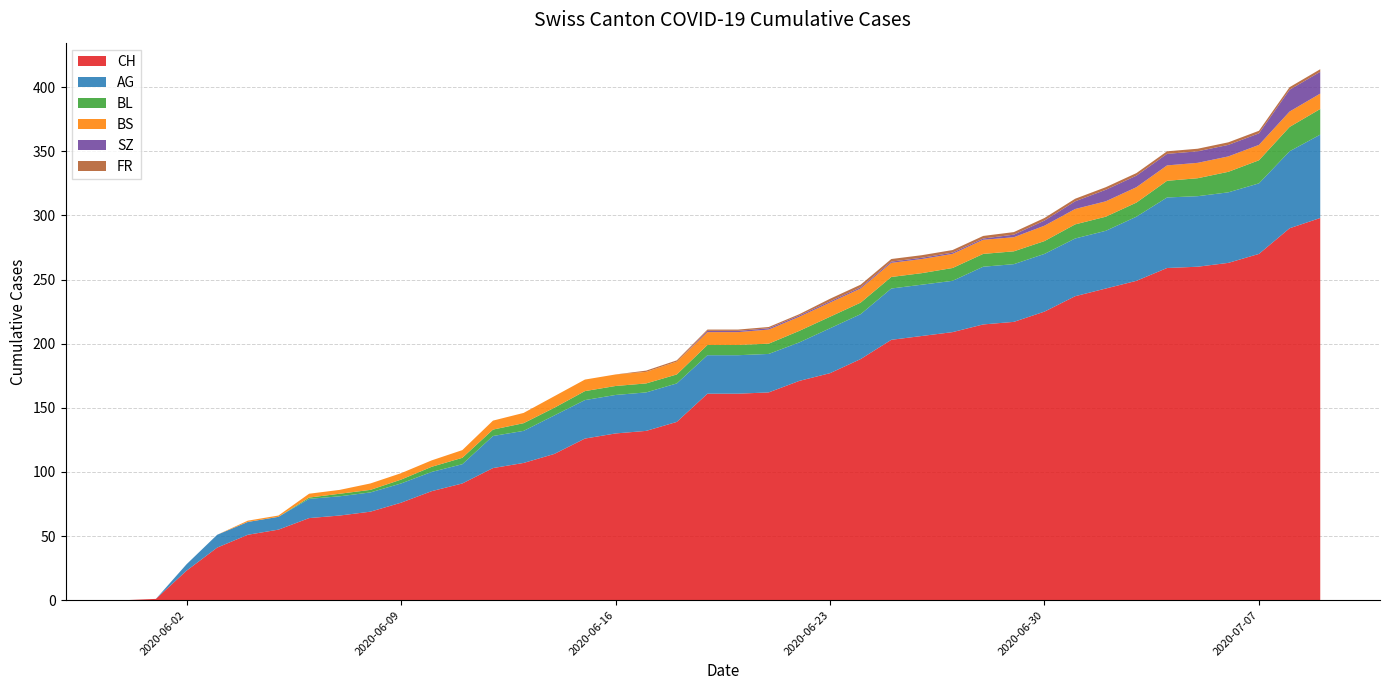

Reading left to right, list all the values displayed in this chart.

CH: 2020-05-31=0	2020-06-01=1	2020-06-02=23	2020-06-03=41	2020-06-04=51	2020-06-05=55	2020-06-06=64	2020-06-07=66	2020-06-08=69	2020-06-09=76	2020-06-10=85	2020-06-11=91	2020-06-12=103	2020-06-13=107	2020-06-14=114	2020-06-15=126	2020-06-16=130	2020-06-17=132	2020-06-18=139	2020-06-19=161	2020-06-20=161	2020-06-21=162	2020-06-22=171	2020-06-23=177	2020-06-24=188	2020-06-25=203	2020-06-26=206	2020-06-27=209	2020-06-28=215	2020-06-29=217	2020-06-30=225	2020-07-01=237	2020-07-02=243	2020-07-03=249	2020-07-04=259	2020-07-05=260	2020-07-06=263	2020-07-07=270	2020-07-08=290	2020-07-09=298
AG: 2020-05-31=0	2020-06-01=0	2020-06-02=5	2020-06-03=10	2020-06-04=10	2020-06-05=10	2020-06-06=15	2020-06-07=15	2020-06-08=15	2020-06-09=15	2020-06-10=15	2020-06-11=15	2020-06-12=25	2020-06-13=25	2020-06-14=30	2020-06-15=30	2020-06-16=30	2020-06-17=30	2020-06-18=30	2020-06-19=30	2020-06-20=30	2020-06-21=30	2020-06-22=30	2020-06-23=35	2020-06-24=35	2020-06-25=40	2020-06-26=40	2020-06-27=40	2020-06-28=45	2020-06-29=45	2020-06-30=45	2020-07-01=45	2020-07-02=45	2020-07-03=50	2020-07-04=55	2020-07-05=55	2020-07-06=55	2020-07-07=55	2020-07-08=60	2020-07-09=65
BL: 2020-05-31=0	2020-06-01=0	2020-06-02=0	2020-06-03=0	2020-06-04=0	2020-06-05=0	2020-06-06=1	2020-06-07=2	2020-06-08=2	2020-06-09=3	2020-06-10=4	2020-06-11=5	2020-06-12=5	2020-06-13=6	2020-06-14=6	2020-06-15=7	2020-06-16=7	2020-06-17=7	2020-06-18=7	2020-06-19=8	2020-06-20=8	2020-06-21=8	2020-06-22=9	2020-06-23=9	2020-06-24=9	2020-06-25=9	2020-06-26=9	2020-06-27=10	2020-06-28=10	2020-06-29=10	2020-06-30=10	2020-07-01=11	2020-07-02=11	2020-07-03=11	2020-07-04=13	2020-07-05=14	2020-07-06=16	2020-07-07=18	2020-07-08=19	2020-07-09=20
BS: 2020-05-31=0	2020-06-01=0	2020-06-02=0	2020-06-03=0	2020-06-04=1	2020-06-05=1	2020-06-06=3	2020-06-07=3	2020-06-08=5	2020-06-09=5	2020-06-10=5	2020-06-11=6	2020-06-12=7	2020-06-13=8	2020-06-14=9	2020-06-15=9	2020-06-16=9	2020-06-17=9	2020-06-18=10	2020-06-19=10	2020-06-20=10	2020-06-21=11	2020-06-22=11	2020-06-23=11	2020-06-24=11	2020-06-25=11	2020-06-26=11	2020-06-27=11	2020-06-28=11	2020-06-29=11	2020-06-30=12	2020-07-01=12	2020-07-02=12	2020-07-03=12	2020-07-04=12	2020-07-05=12	2020-07-06=12	2020-07-07=12	2020-07-08=12	2020-07-09=12
SZ: 2020-05-31=0	2020-06-01=0	2020-06-02=0	2020-06-03=0	2020-06-04=0	2020-06-05=0	2020-06-06=0	2020-06-07=0	2020-06-08=0	2020-06-09=0	2020-06-10=0	2020-06-11=0	2020-06-12=0	2020-06-13=0	2020-06-14=0	2020-06-15=0	2020-06-16=0	2020-06-17=0	2020-06-18=0	2020-06-19=1	2020-06-20=1	2020-06-21=1	2020-06-22=1	2020-06-23=1	2020-06-24=1	2020-06-25=1	2020-06-26=1	2020-06-27=1	2020-06-28=1	2020-06-29=2	2020-06-30=4	2020-07-01=6	2020-07-02=9	2020-07-03=9	2020-07-04=9	2020-07-05=9	2020-07-06=9	2020-07-07=9	2020-07-08=17	2020-07-09=17
FR: 2020-05-31=0	2020-06-01=0	2020-06-02=0	2020-06-03=0	2020-06-04=0	2020-06-05=0	2020-06-06=0	2020-06-07=0	2020-06-08=0	2020-06-09=0	2020-06-10=0	2020-06-11=0	2020-06-12=0	2020-06-13=0	2020-06-14=0	2020-06-15=0	2020-06-16=0	2020-06-17=1	2020-06-18=1	2020-06-19=1	2020-06-20=1	2020-06-21=1	2020-06-22=1	2020-06-23=2	2020-06-24=2	2020-06-25=2	2020-06-26=2	2020-06-27=2	2020-06-28=2	2020-06-29=2	2020-06-30=2	2020-07-01=2	2020-07-02=2	2020-07-03=2	2020-07-04=2	2020-07-05=2	2020-07-06=2	2020-07-07=2	2020-07-08=2	2020-07-09=2